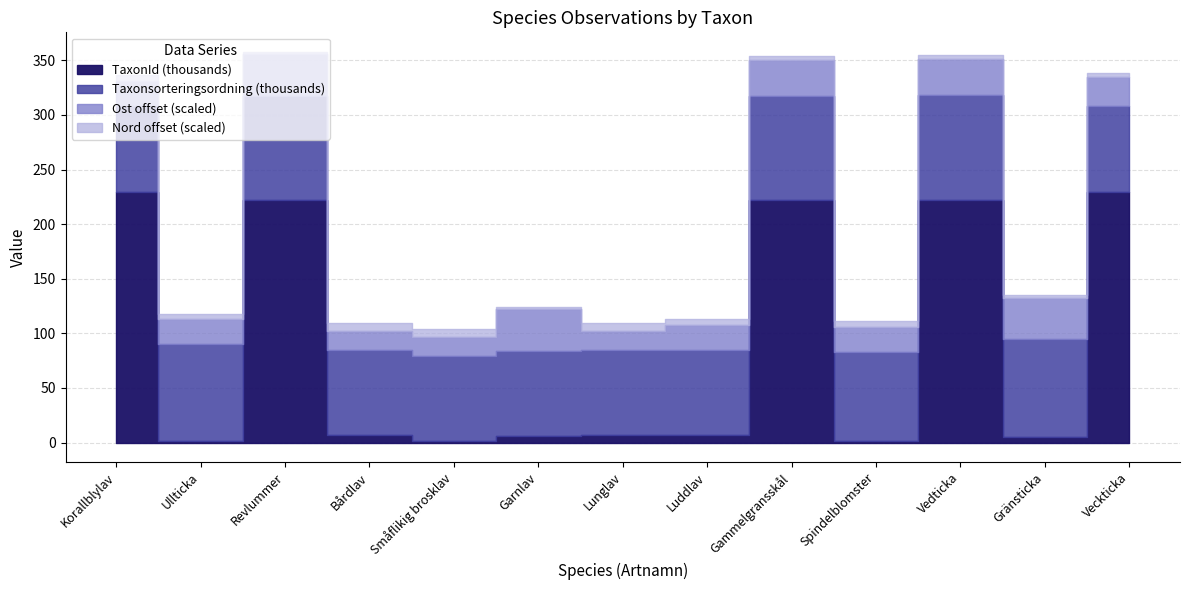

True or false: Nord and TaxonId cross at least once.

False